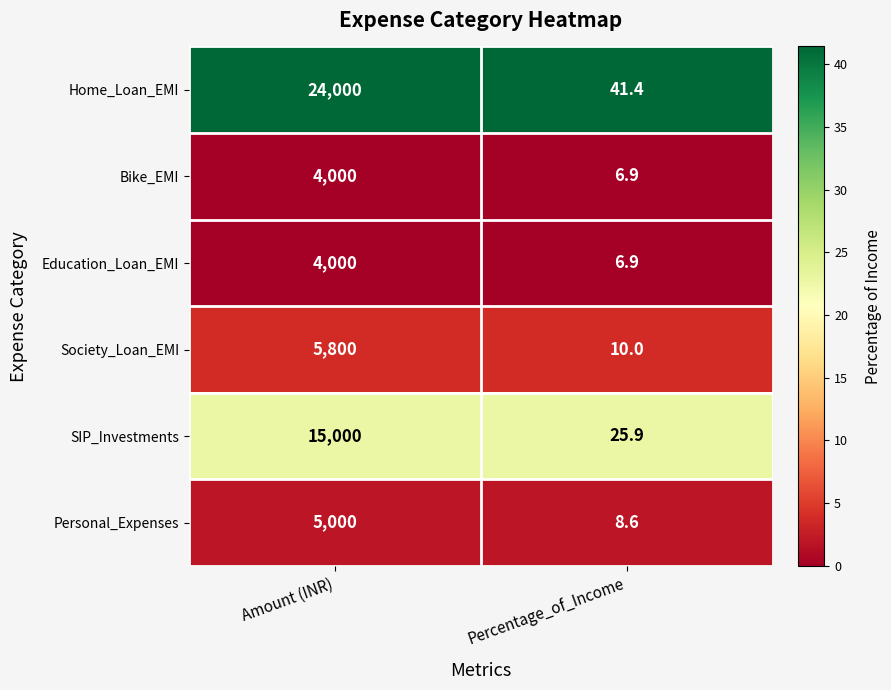

At which category is the sum across all series the highest?

Amount (INR)